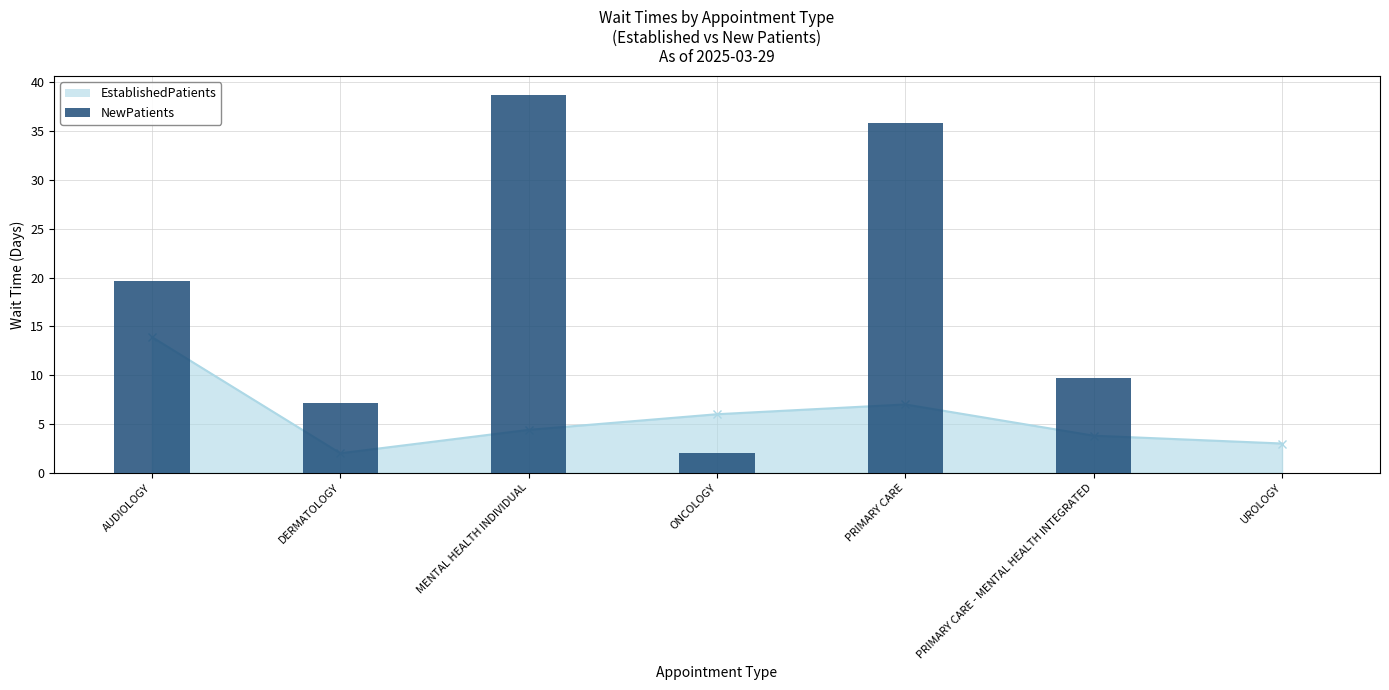

What position from the right is PRIMARY CARE?

3